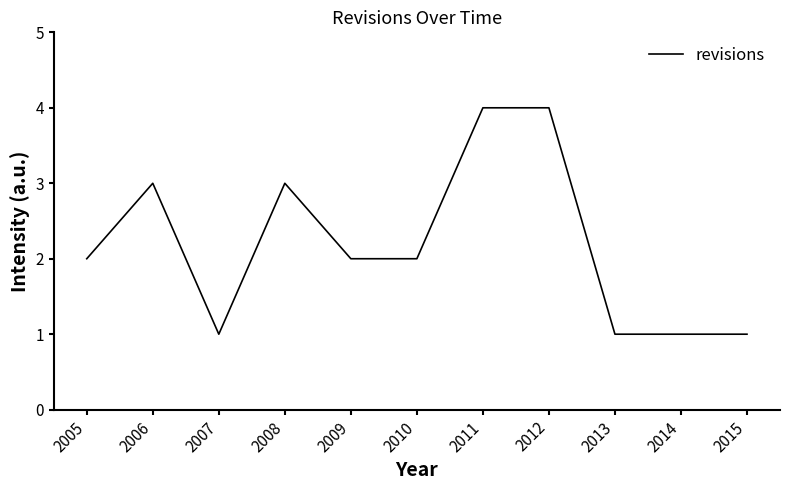

How many series are shown in this chart?

1